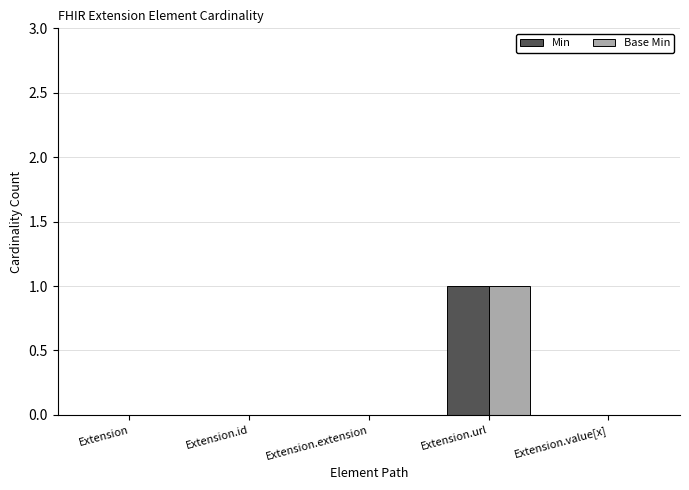

At which category is the sum across all series the highest?

Extension.url